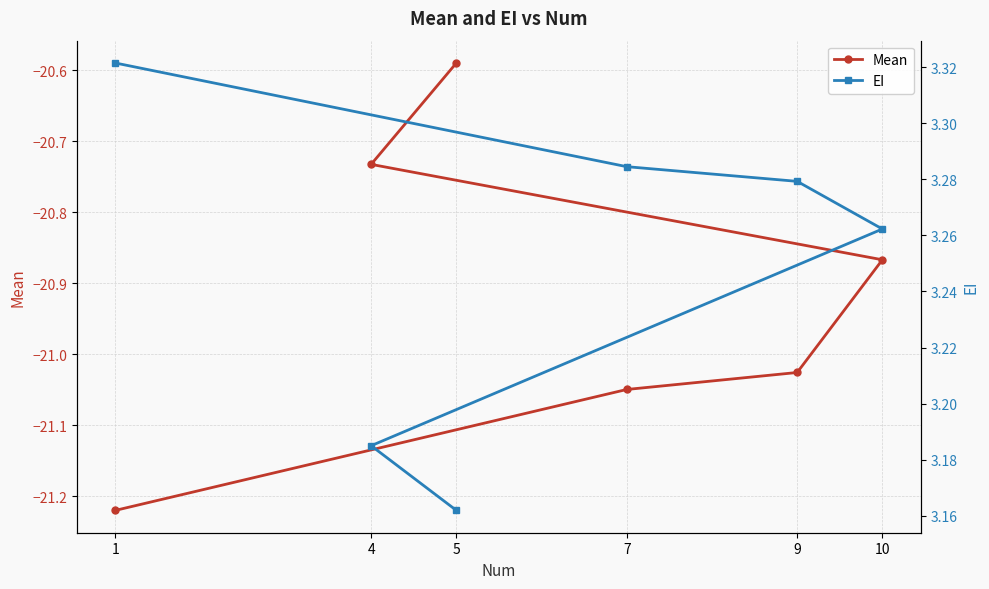

What is the value of the EI point at the 6th from the left?

3.2